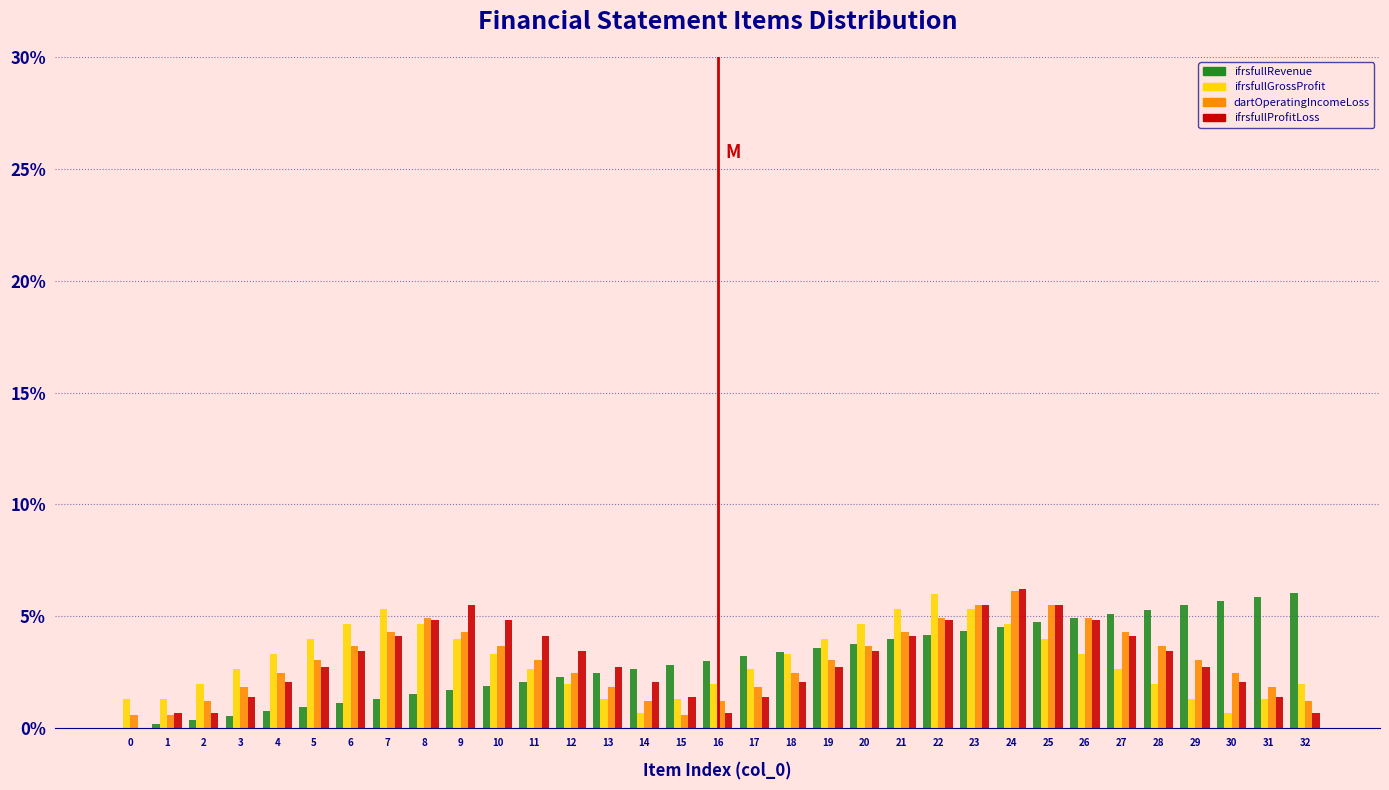

What is the greatest value displayed?

6.2